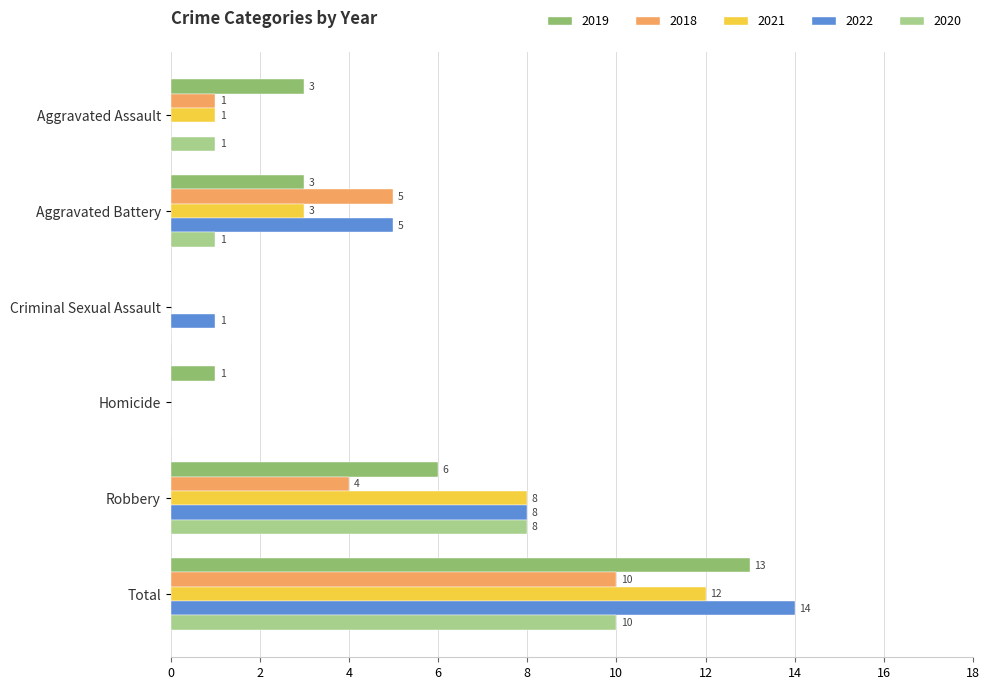

At which label is 2022 closest to 7?

Robbery